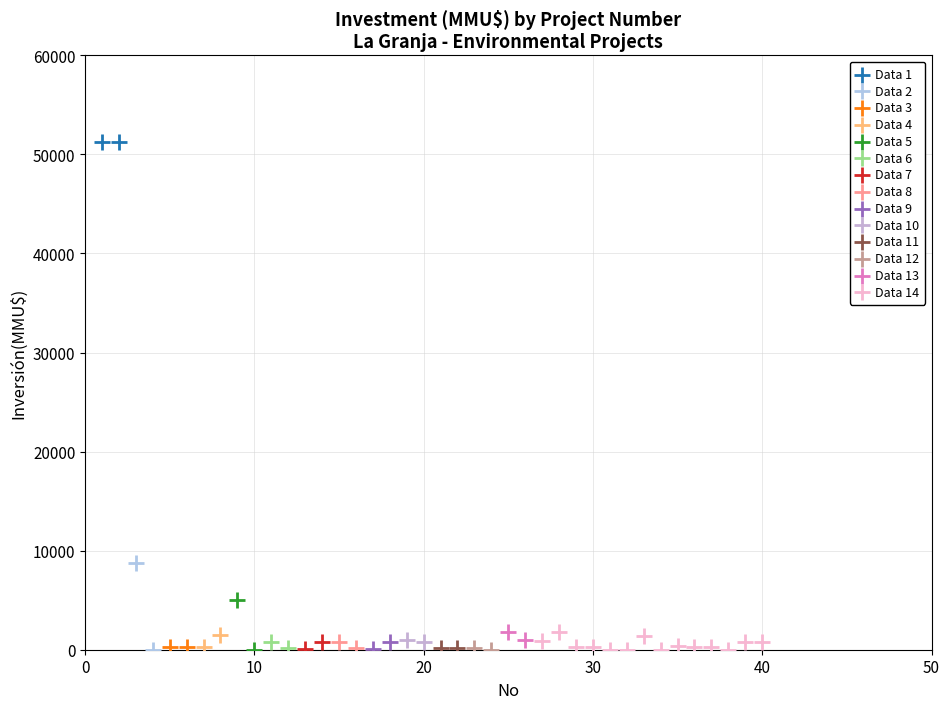

What are all the series names shown in the legend?

Data 1, Data 2, Data 3, Data 4, Data 5, Data 6, Data 7, Data 8, Data 9, Data 10, Data 11, Data 12, Data 13, Data 14